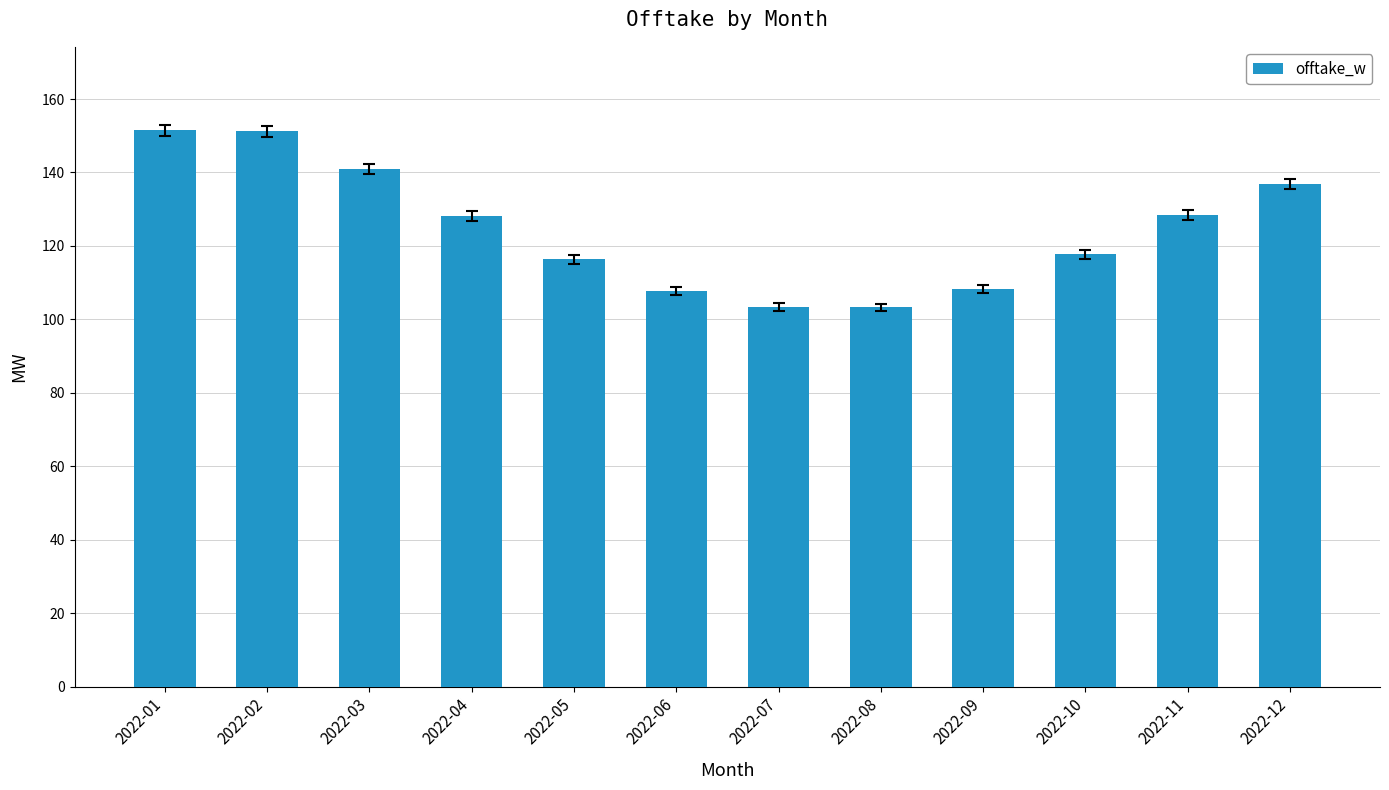

What is the greatest value displayed?

151.5